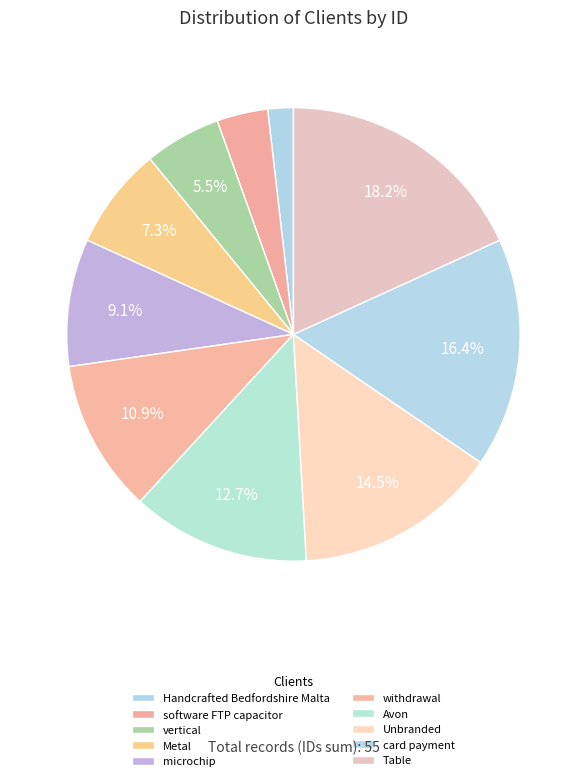

How many segments does this pie chart have?

10